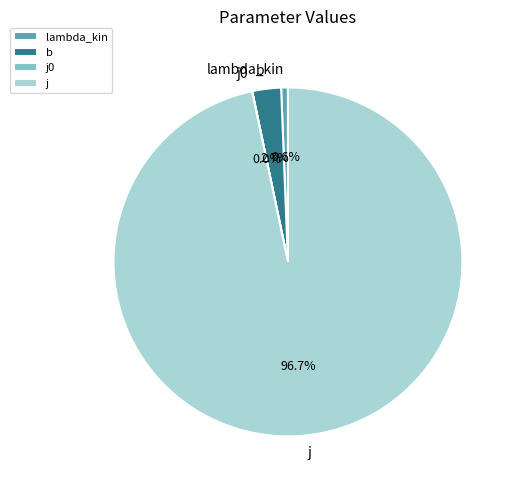

Which has a higher value, b or j?

j